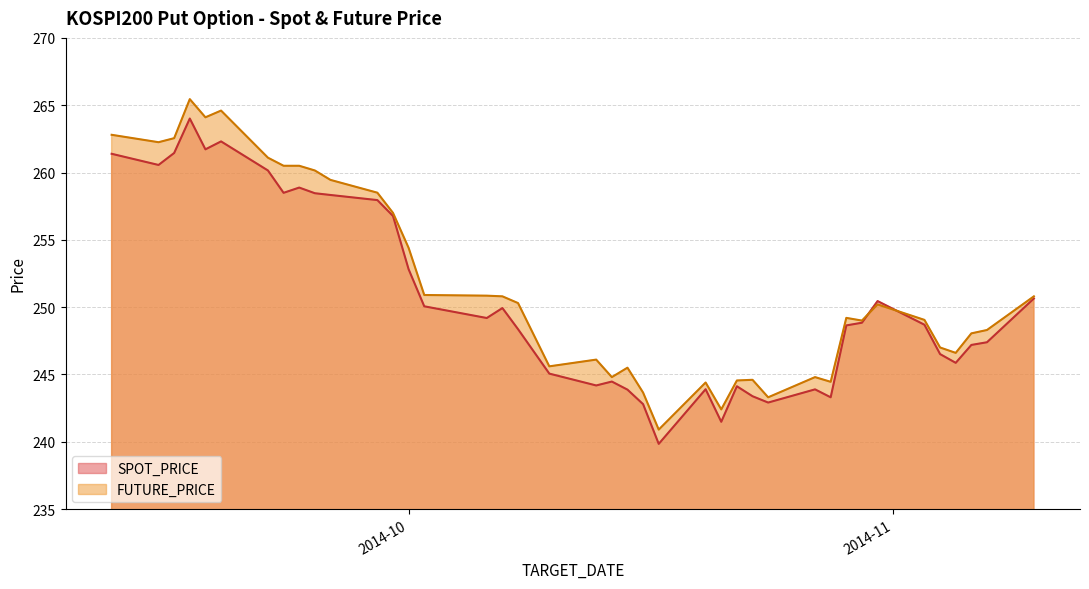

Which series has the largest total across all categories?

FUTURE_PRICE